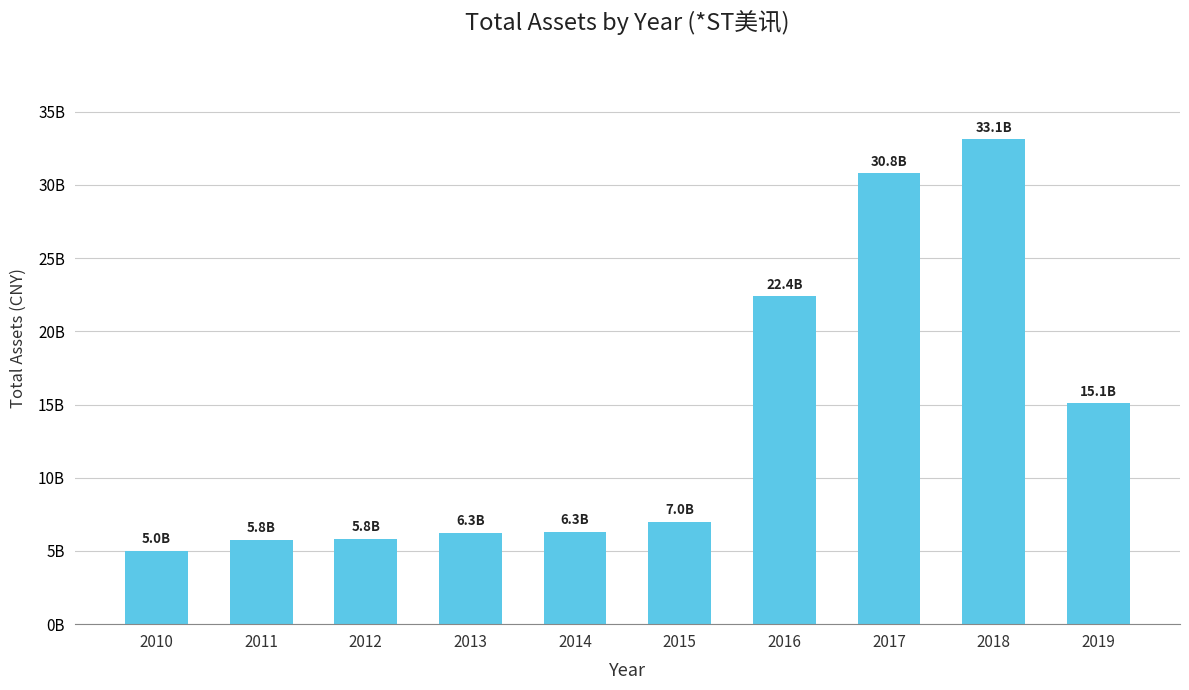

Reading left to right, extract all data points from this chart.

2010=501589536.0	2011=577744296.8	2012=583182874.4	2013=625260412.4	2014=631343659.1	2015=696441586.0	2016=2239025087.4	2017=3078871701.2	2018=3311045752.0	2019=1507294394.9